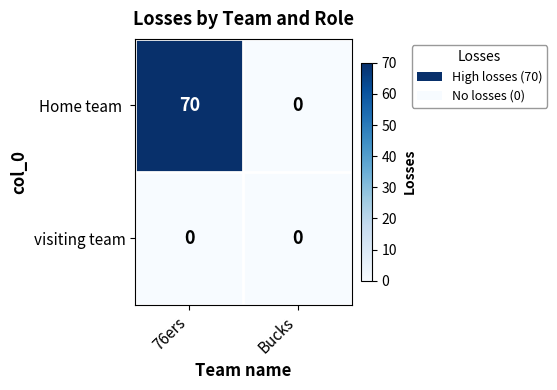

The visiting team series shows 0 at 76ers. True or false?

True